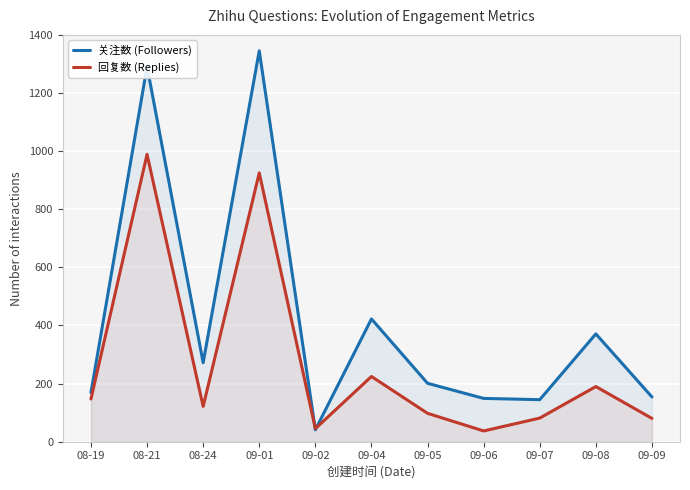

True or false: 关注数 (Followers) has a value of 59.7 at 09-02.

False